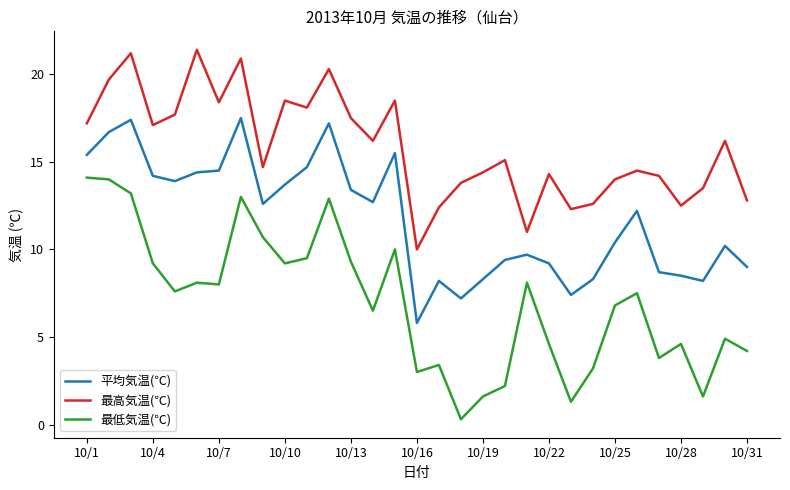

What is the maximum value shown in the chart?

21.4